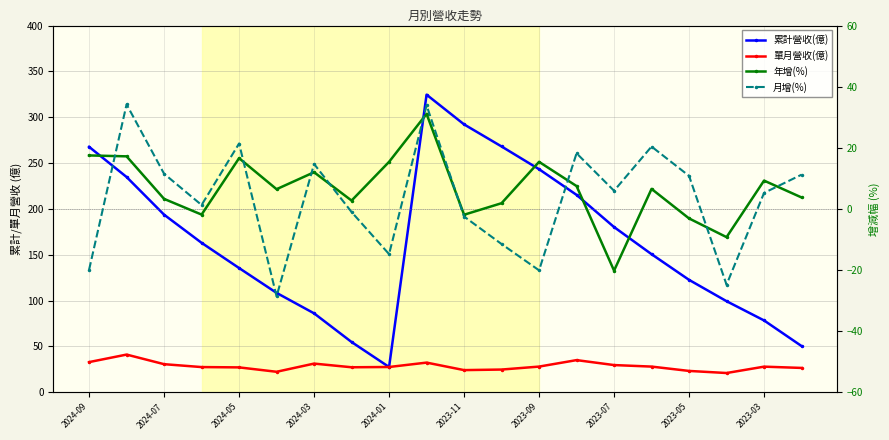

Reading left to right, transcribe all the data shown in this chart.

累計營收(億): 267.7	234.8	193.7	163.0	135.5	108.4	86.1	54.8	27.6	324.6	292.2	268.1	243.3	215.3	180.2	150.6	122.6	99.3	78.3	50.4
單月營收(億): 32.9	41.1	30.6	27.5	27.1	22.3	31.3	27.3	27.6	32.4	24.2	24.8	28.0	35.1	29.7	28.0	23.3	21.0	27.9	26.5
年增(%): 17.5	17.2	3.3	-1.9	16.6	6.5	12.0	2.7	15.4	31.1	-1.9	1.9	15.4	7.5	-20.2	6.5	-3.1	-9.2	9.3	3.8
月增(%): -19.9	34.2	11.5	1.3	21.4	-28.6	14.7	-1.0	-14.8	33.9	-2.5	-11.5	-20.1	18.2	5.9	20.4	10.8	-24.8	5.2	11.2